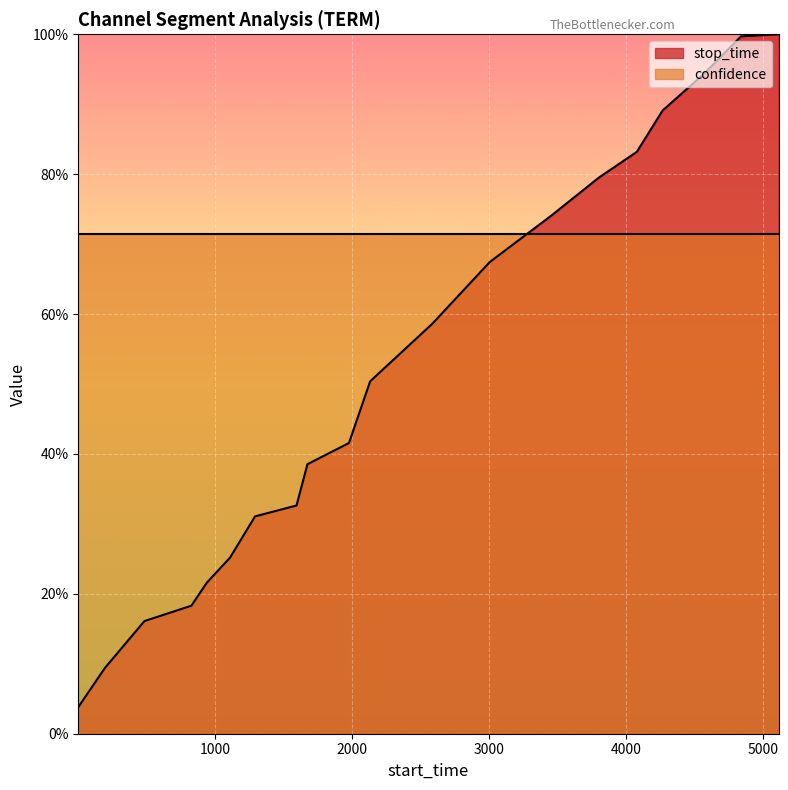

What is the greatest value displayed?

1.0